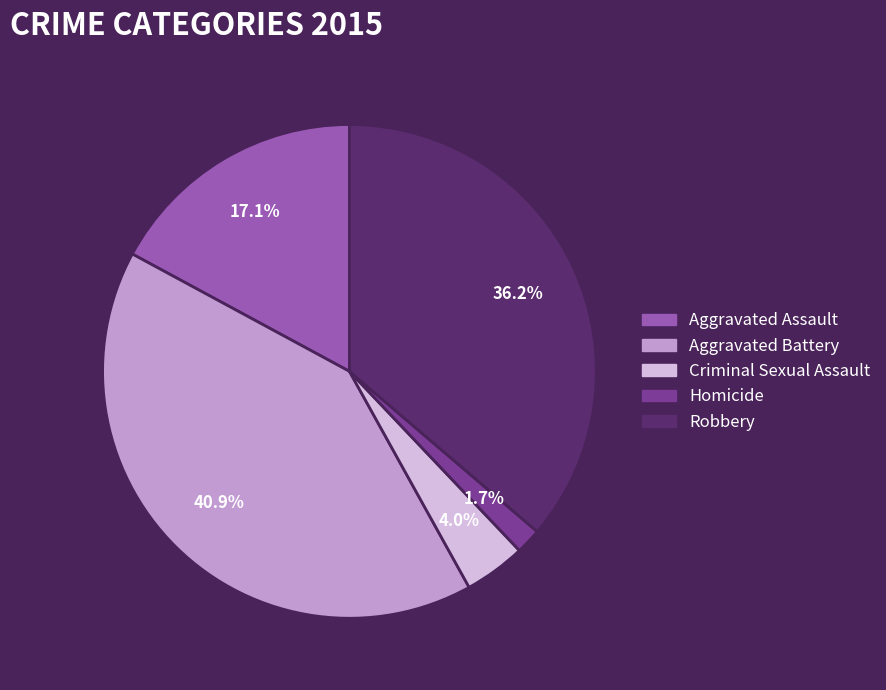

To the nearest percent, what is the average slice percentage?

20%